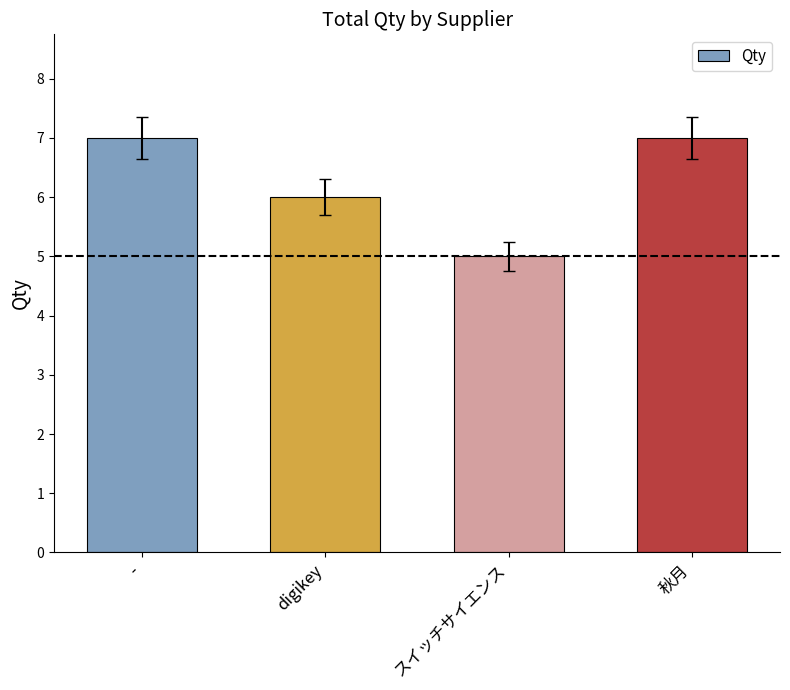

What is the difference between the second highest and minimum values?

2